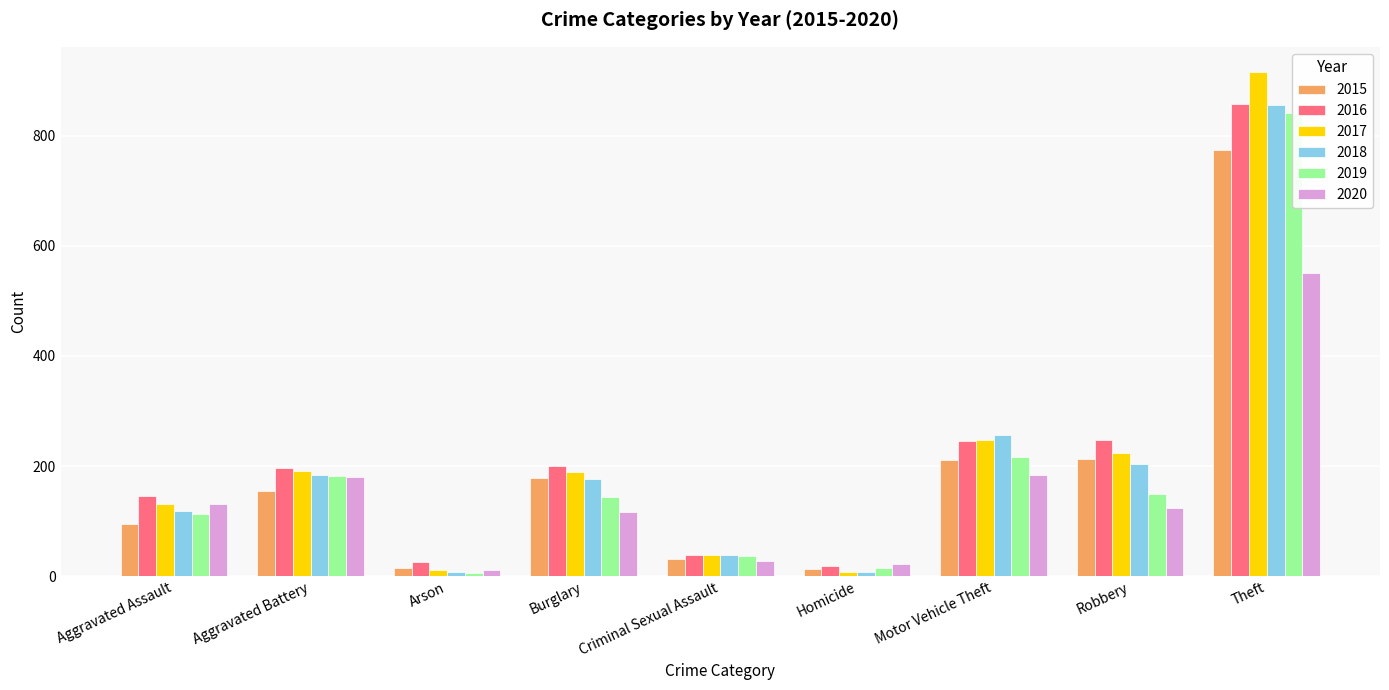

At which label does 2019 reach its minimum?

Arson